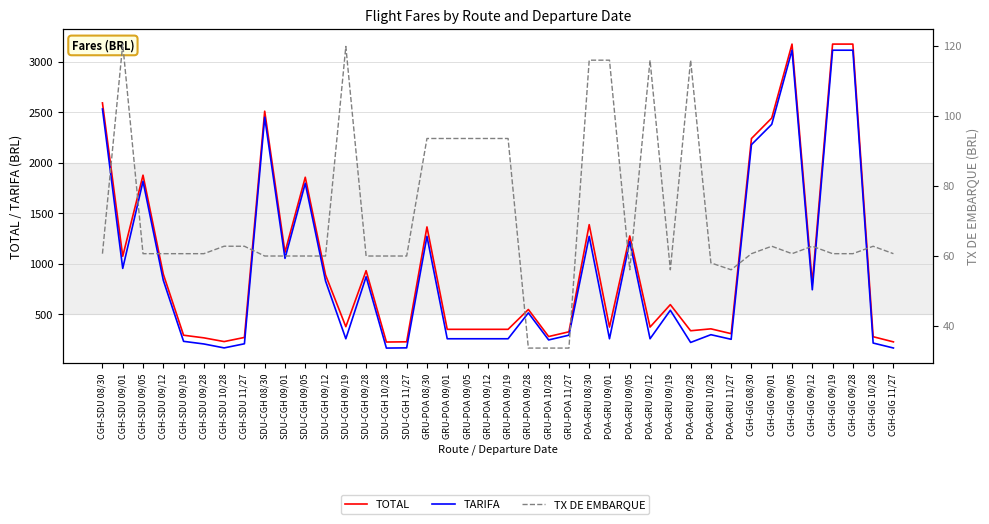

What is the label of the 17th point from the left?

GRU-POA 08/30